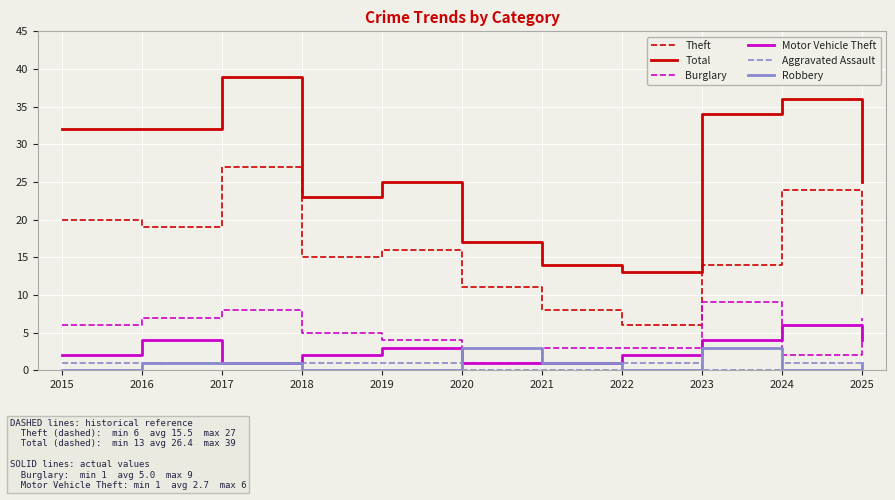

At which category is the sum across all series the highest?

2017